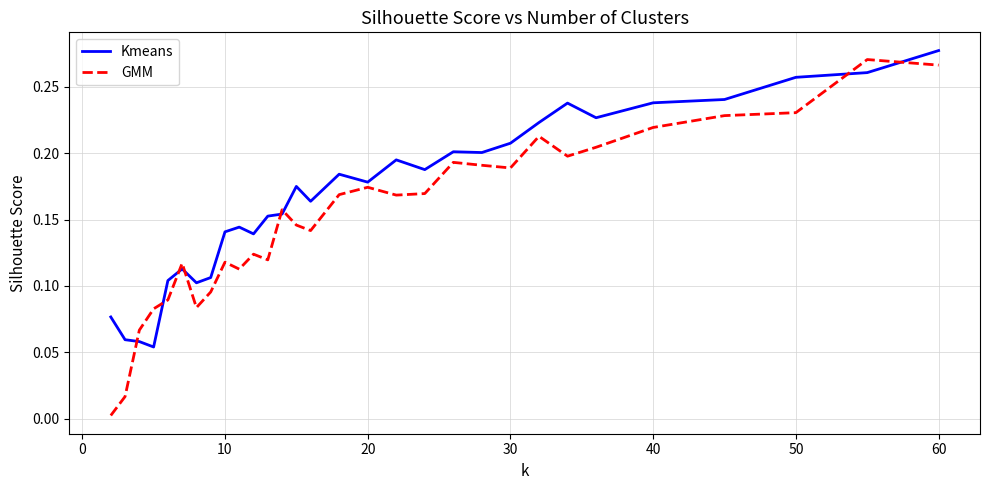

List the series in order of their overall mean, highest first.

Kmeans, GMM